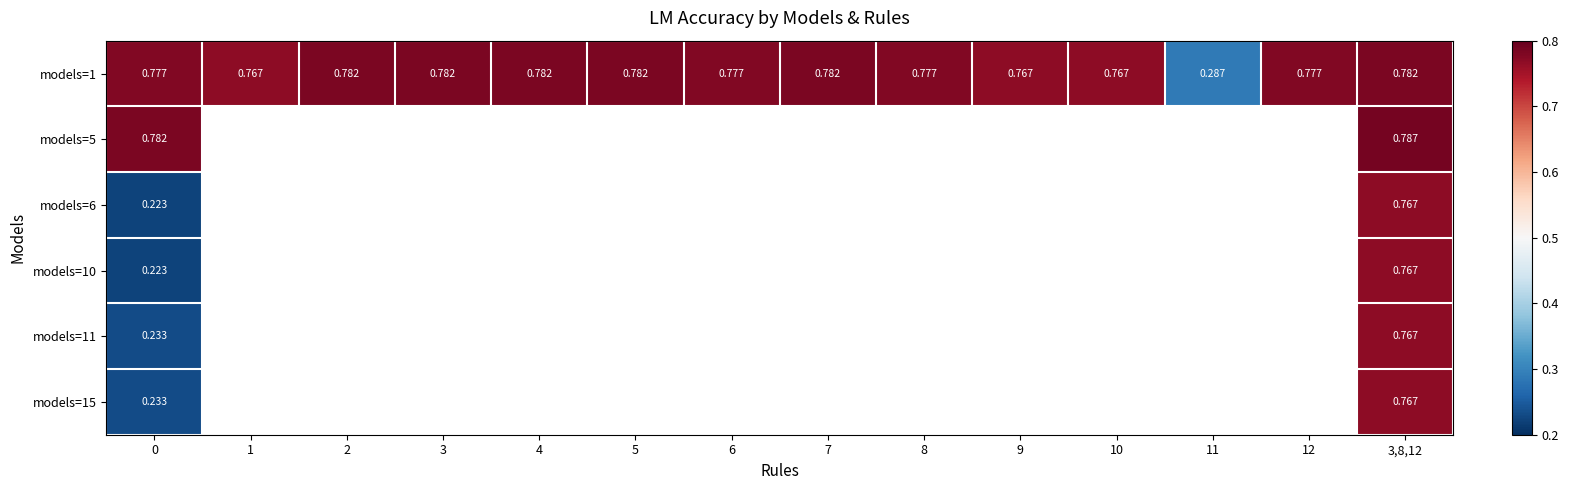

Which series has the largest total across all categories?

models=1